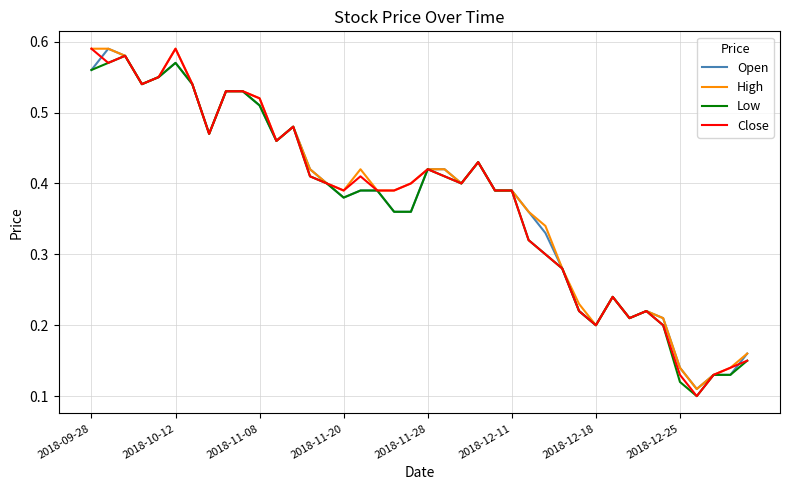

True or false: Low and Close intersect in this chart.

False